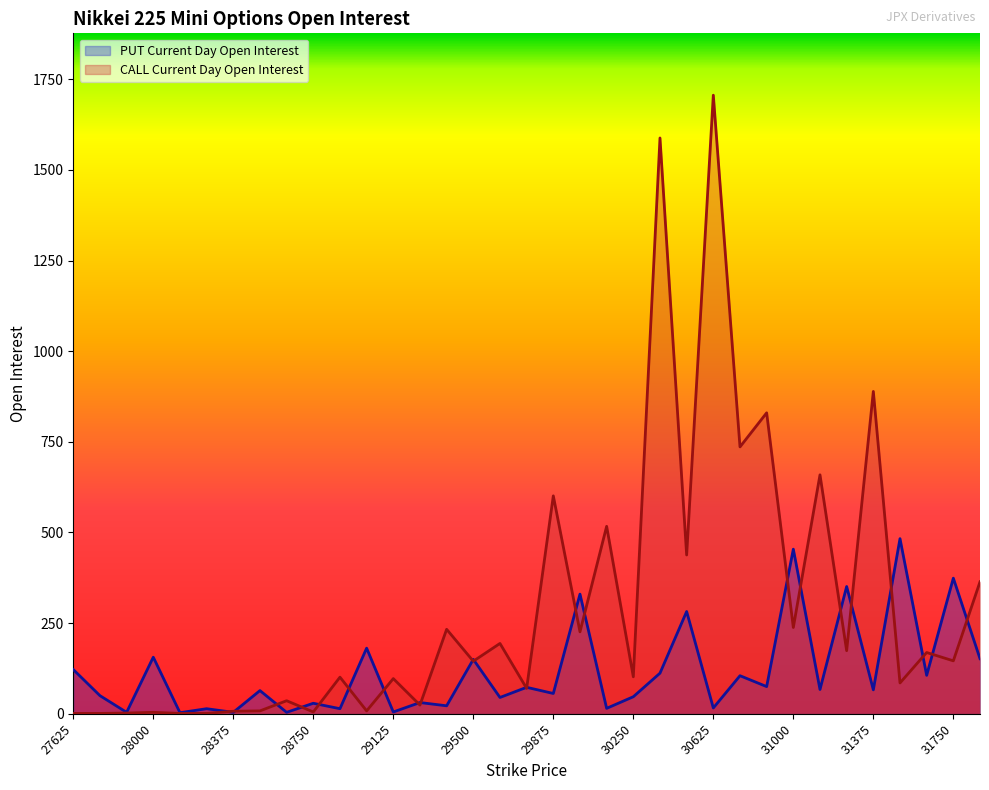

At which category is the sum across all series the highest?

30625